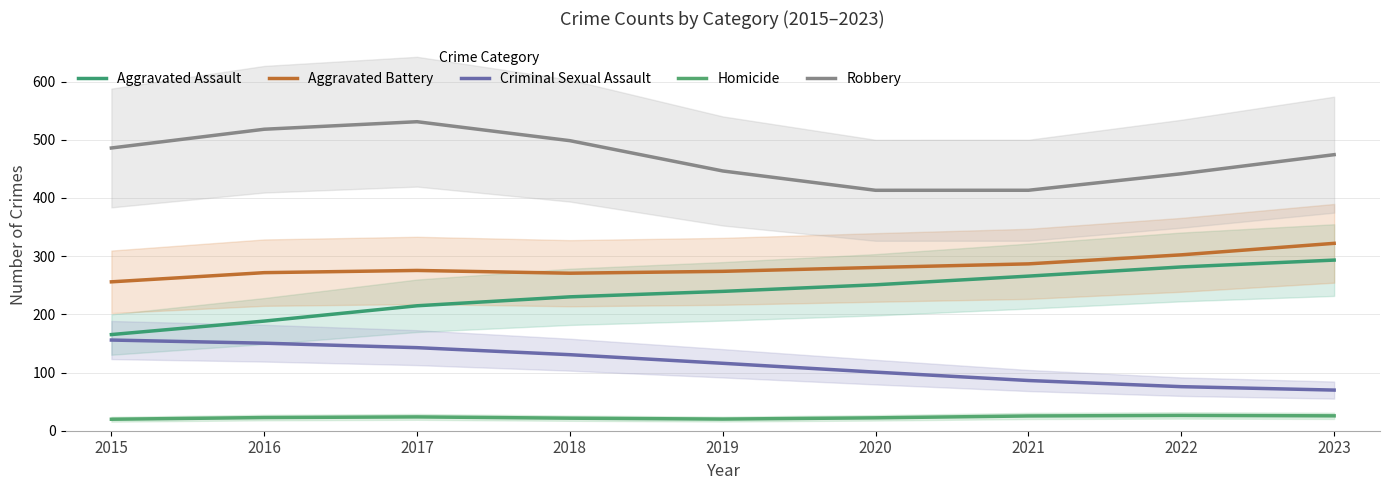

What value does the Robbery series have at 2018?

498.4